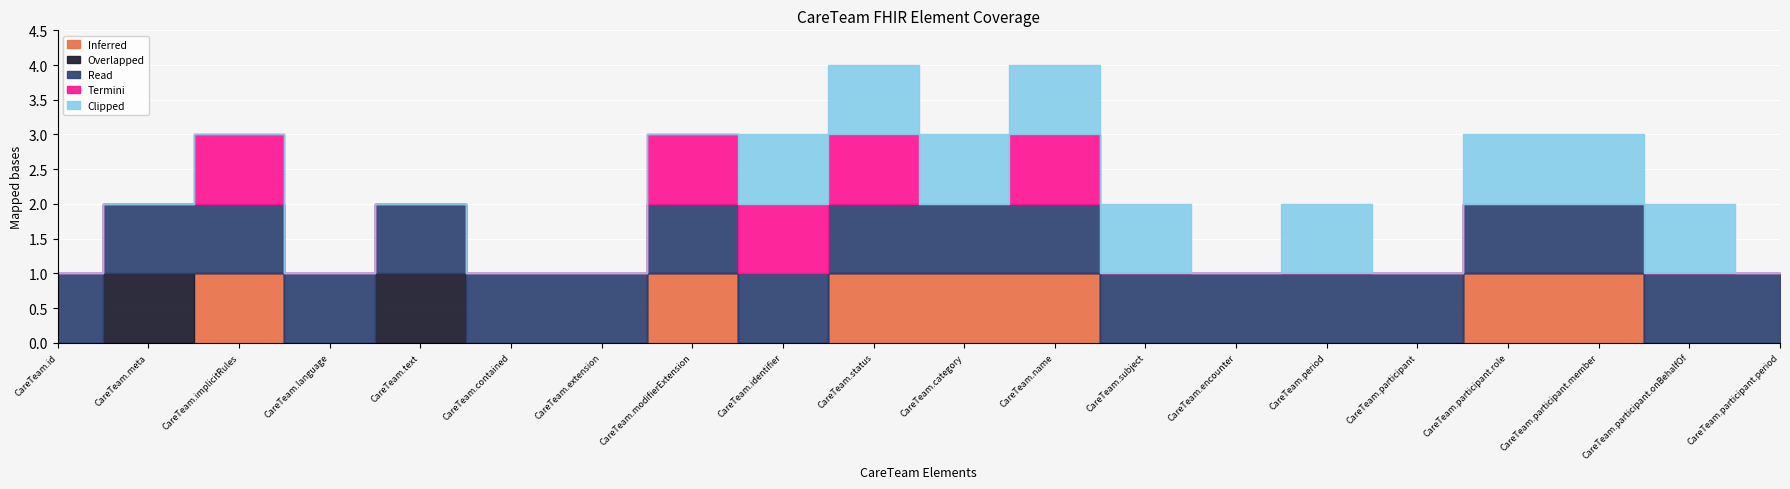

How many Inferred values are between 0 and 1?

20